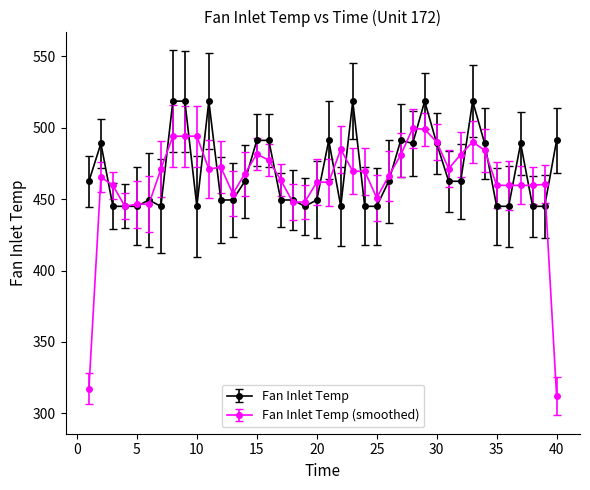

Which series has the largest range (max minus min)?

Fan Inlet Temp (smoothed)